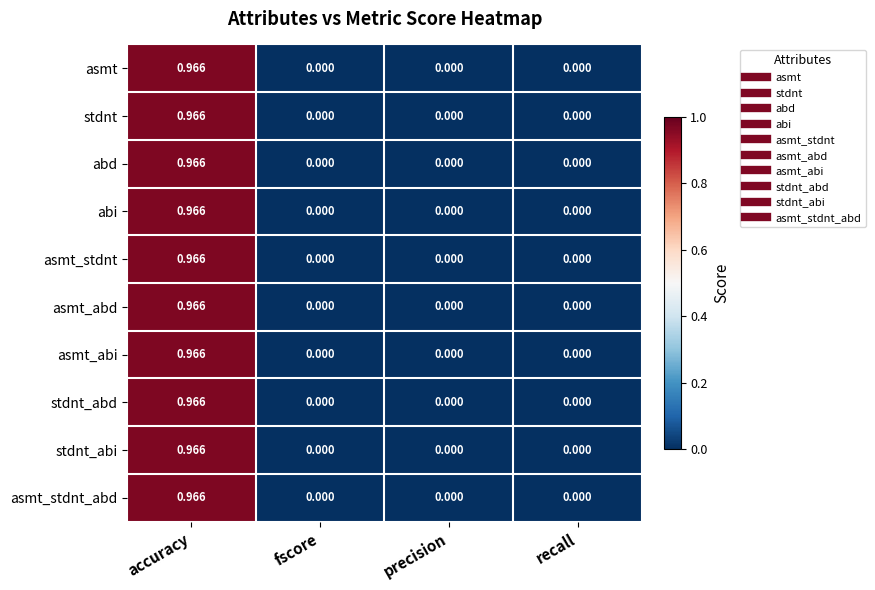

At which category is the sum across all series the highest?

accuracy